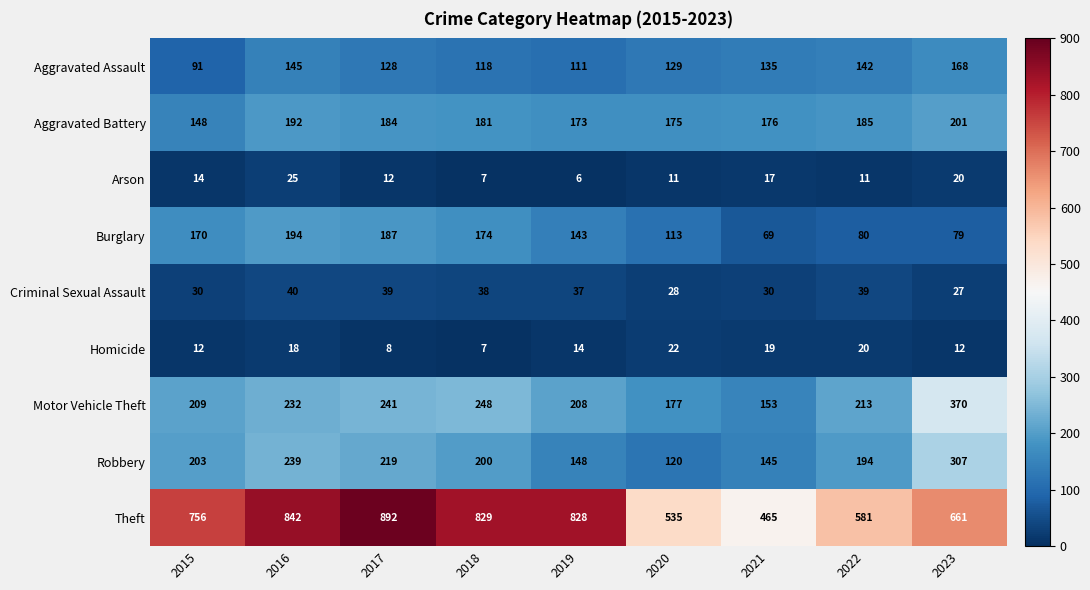

Which label corresponds to the largest value in the chart?

2017